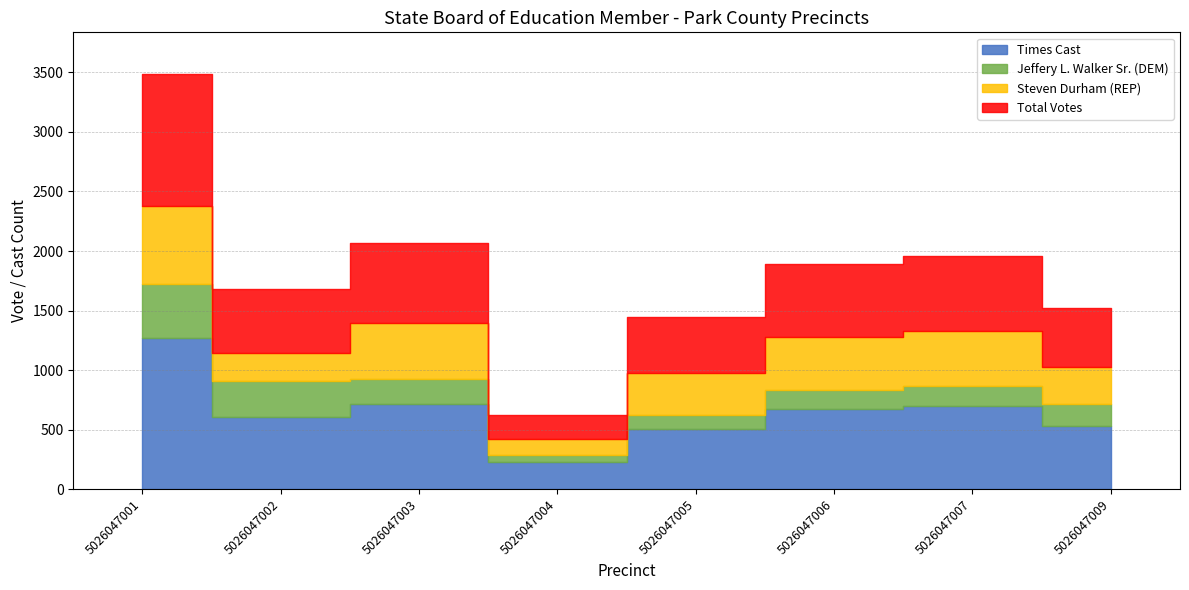

Is the value of Total Votes at 5026047007 greater than the value of Jeffery L. Walker Sr. (DEM) at 5026047004?

Yes